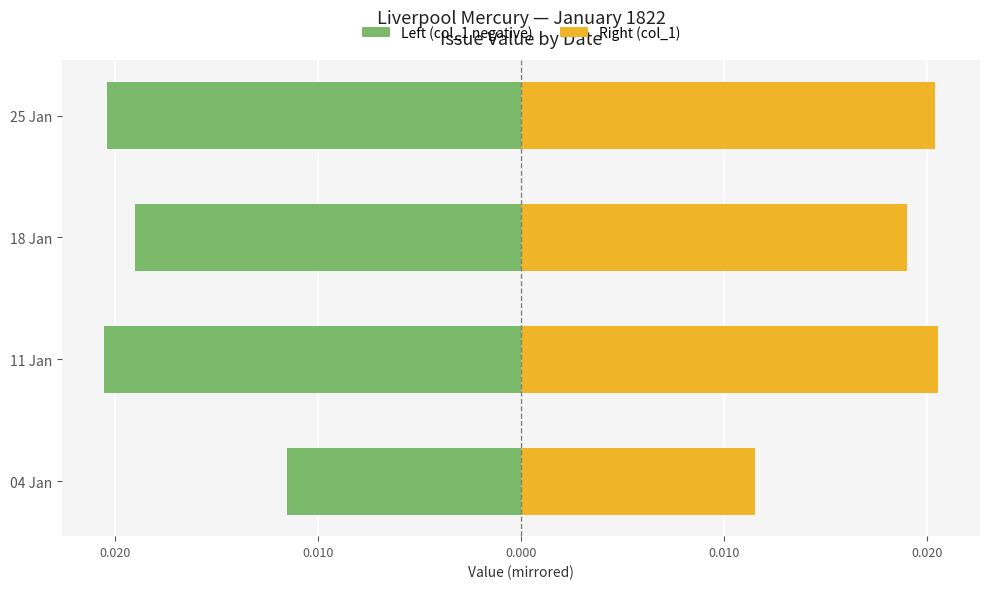

True or false: Left (col_1 negative) has a value of -0.0 at 04 Jan.

False